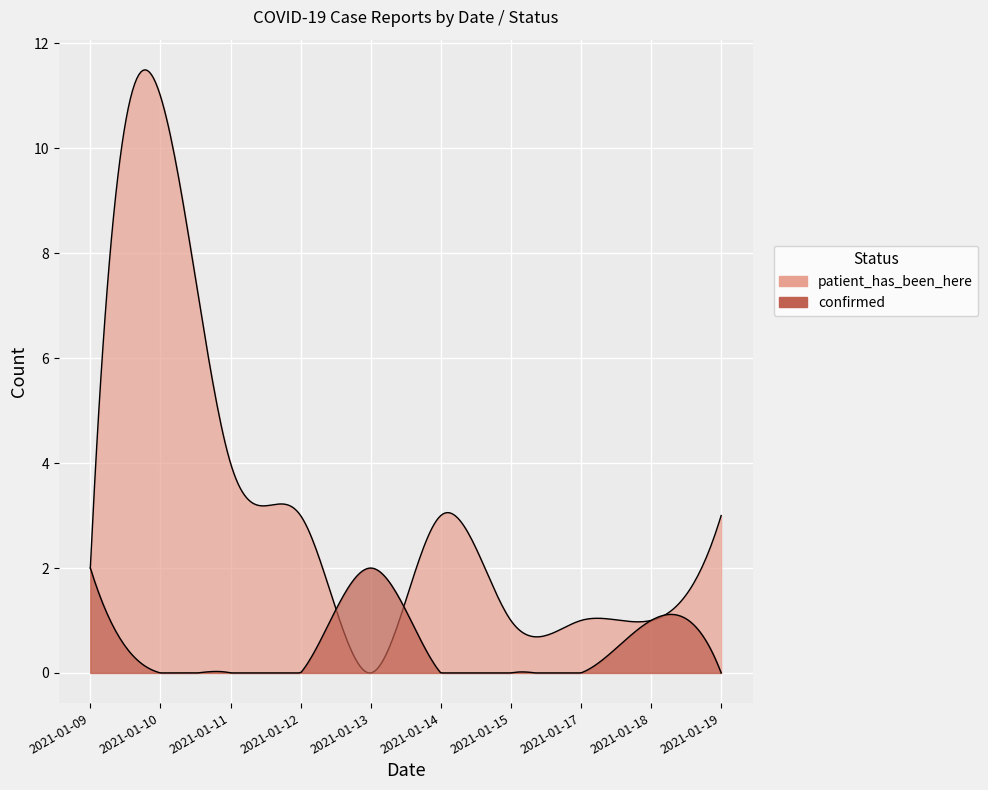

Which category has the highest value in the confirmed series?

2021-01-09